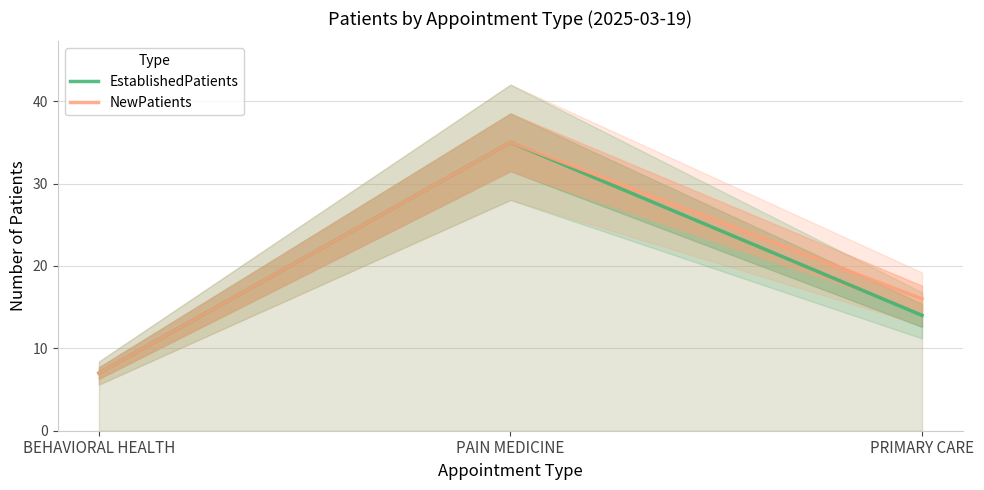

List the series in order of their overall mean, highest first.

NewPatients, EstablishedPatients